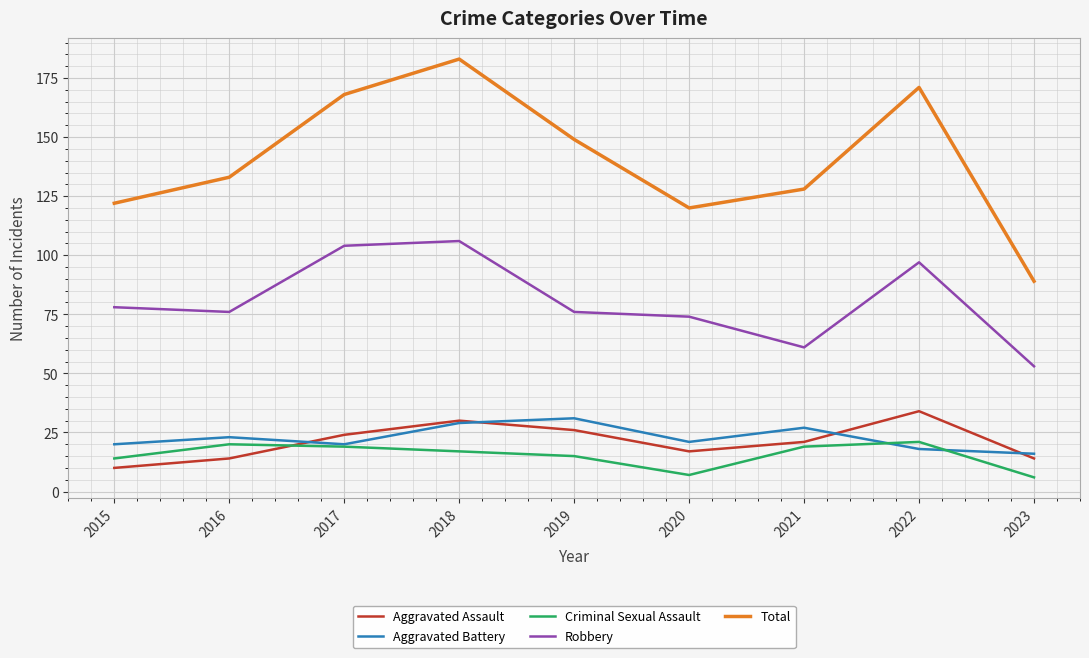

Is it true that Total equals 56 at 2022?

False